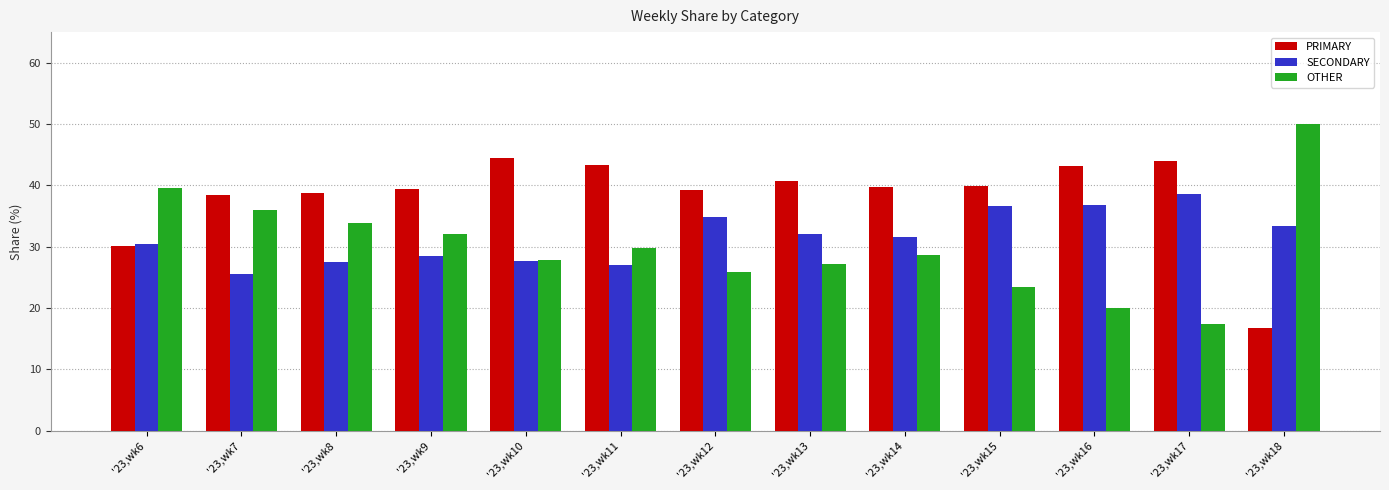

How many series are shown in this chart?

3